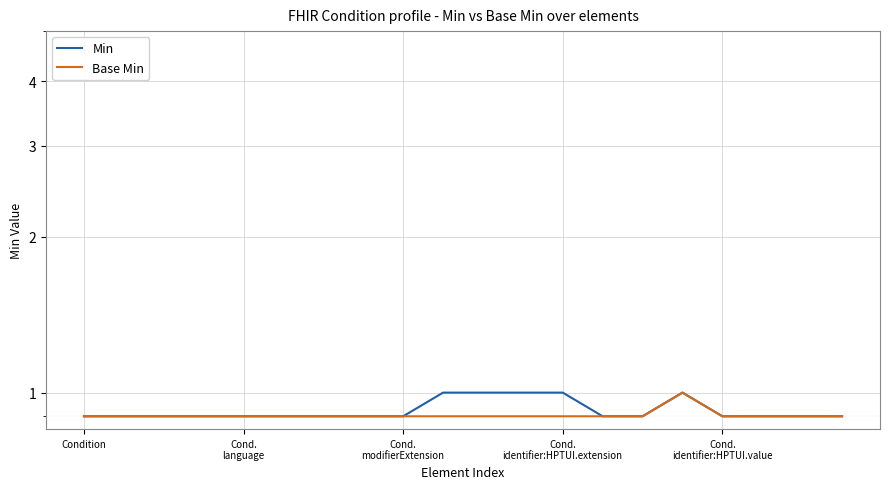

What is the label of the 3rd point from the right?

17